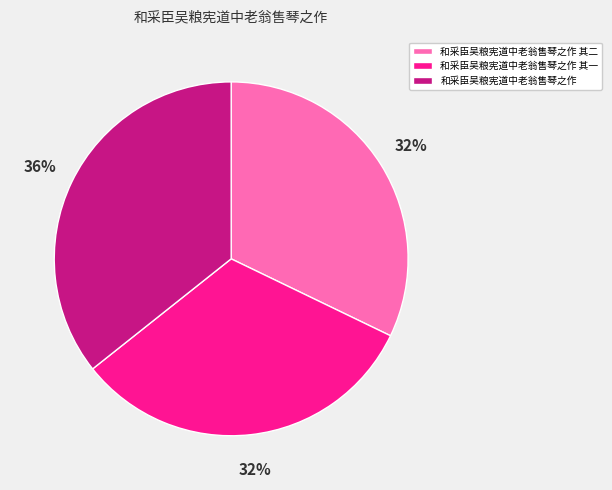

How many slices are in this pie chart?

3